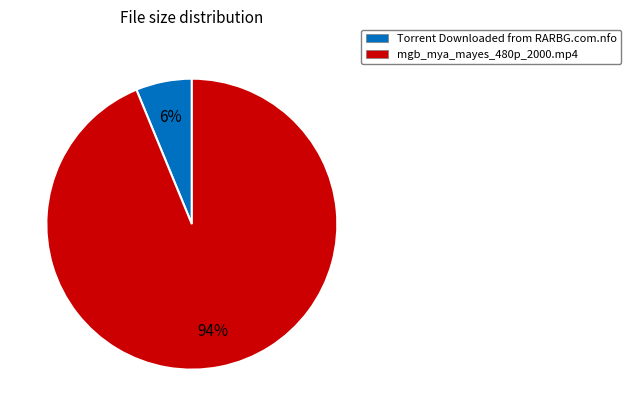

Is the sum of mgb_mya_mayes_480p_2000.mp4 and Torrent Downloaded from RARBG.com.nfo greater than half?

Yes